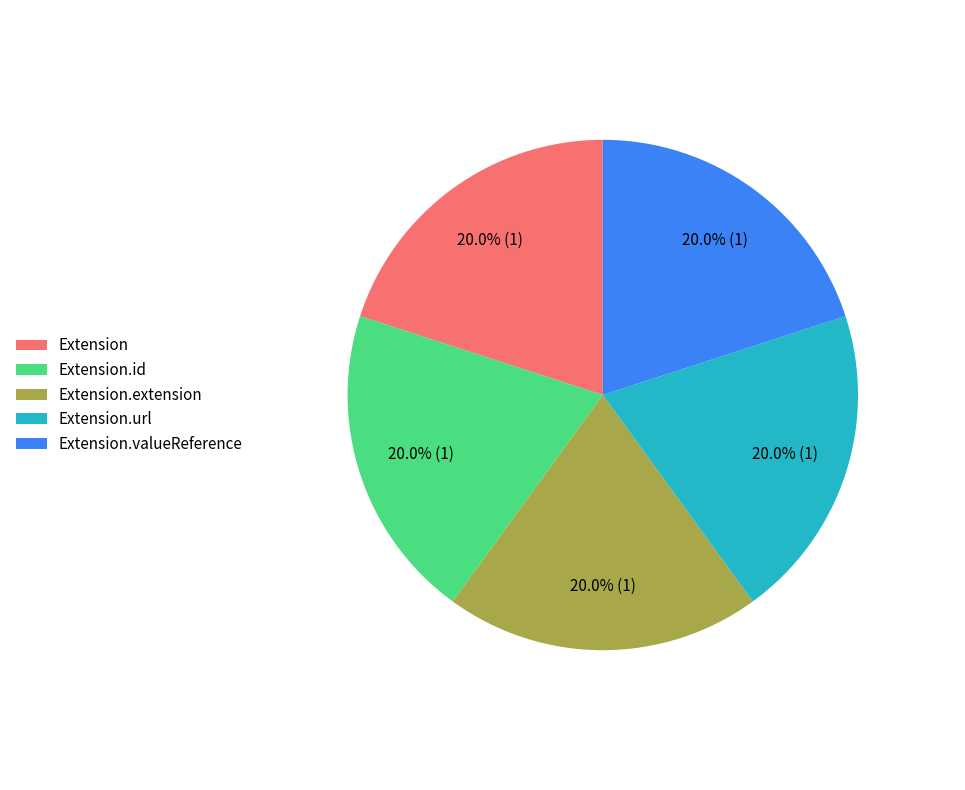

What percentage is the Extension.valueReference slice, to the nearest percent?

20%